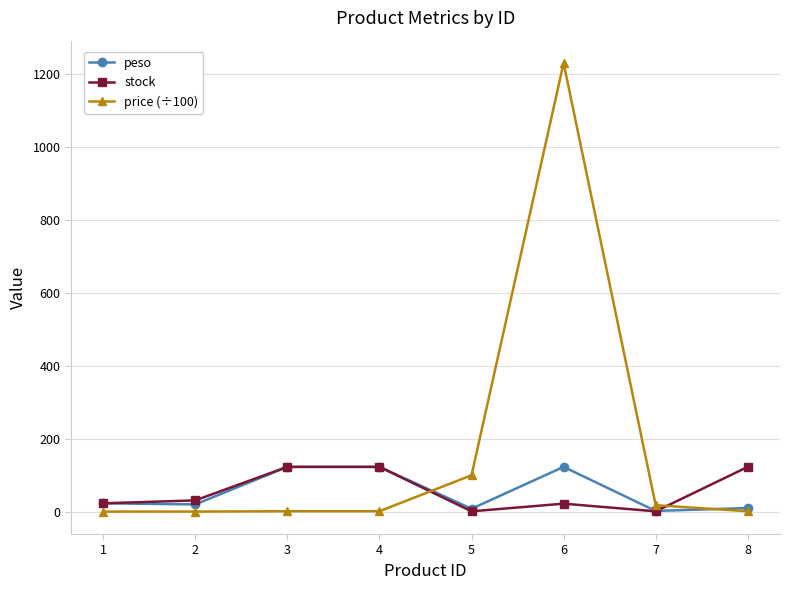

Is this an area chart (filled region under the line)?

No